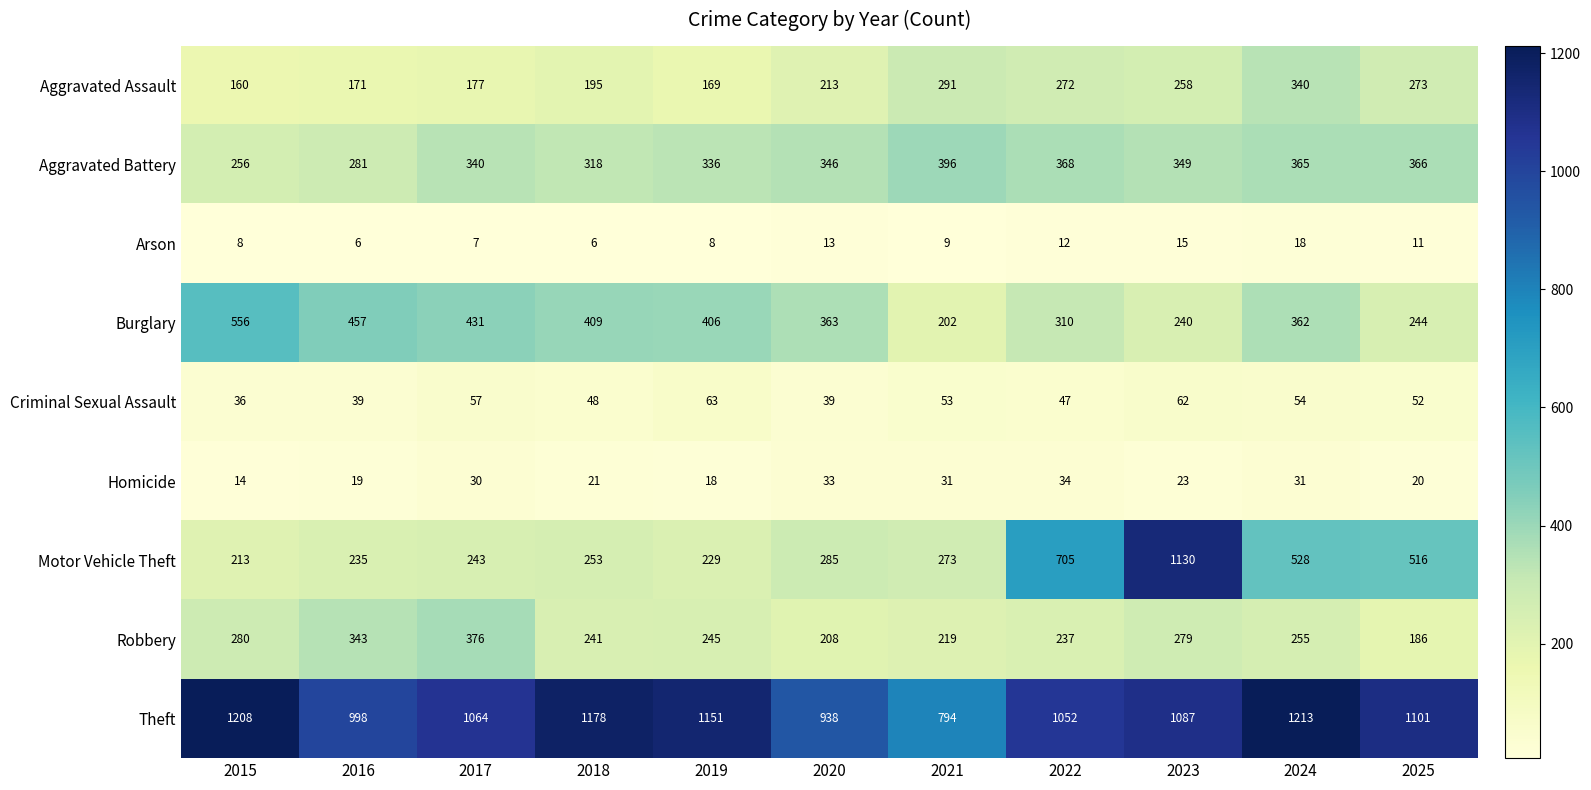

Rank the series at 2025 from lowest to highest value.

Arson, Homicide, Criminal Sexual Assault, Robbery, Burglary, Aggravated Assault, Aggravated Battery, Motor Vehicle Theft, Theft